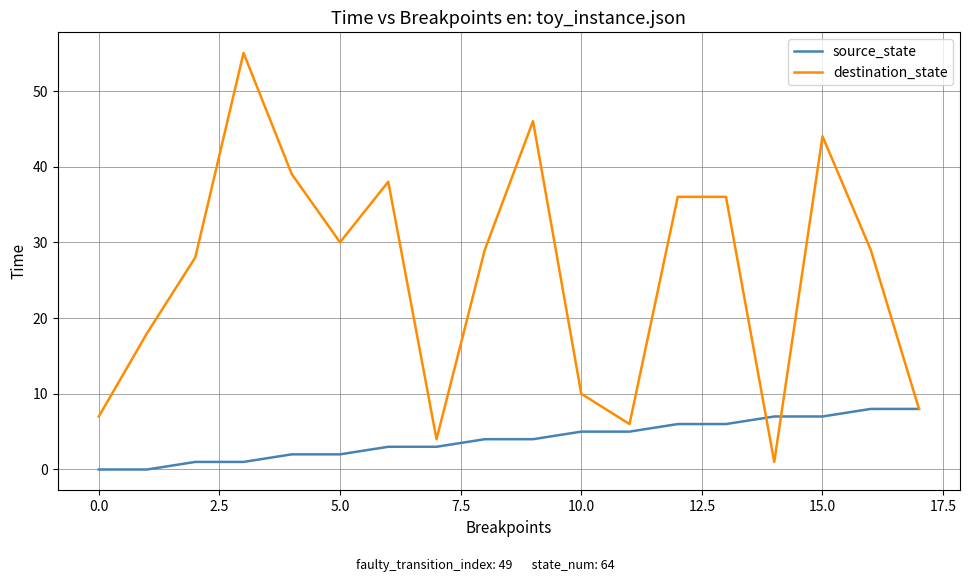

Which series has the widest spread of values?

destination_state